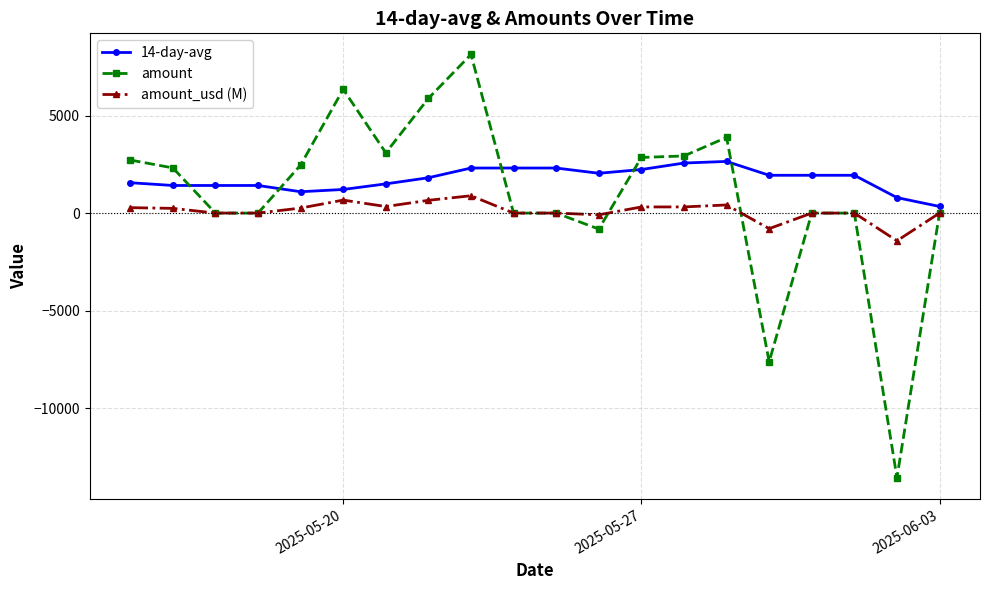

What is the smallest value displayed?

-13571.0